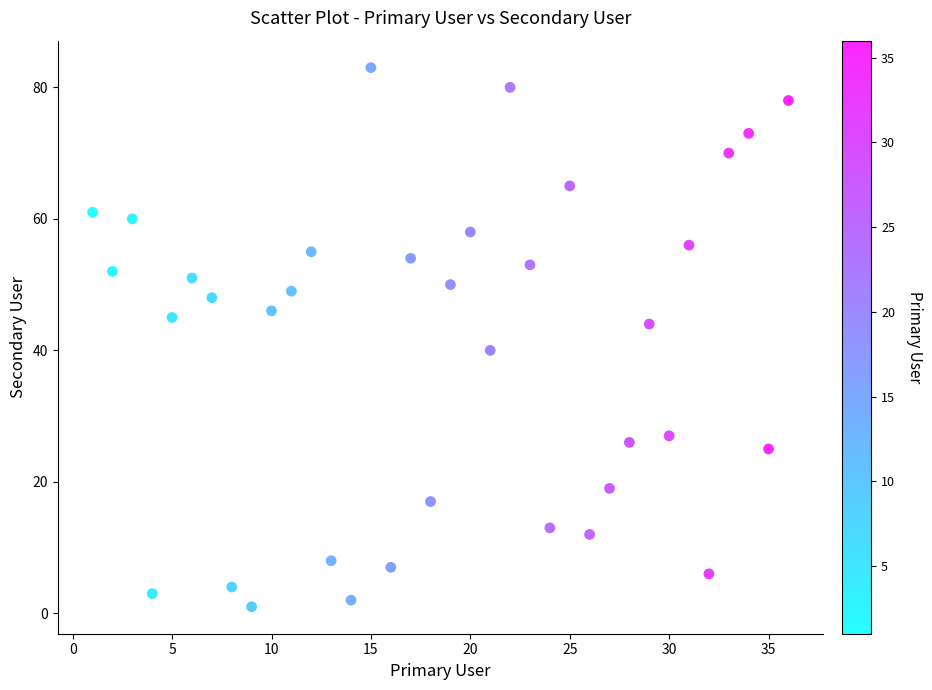

What is the range of X values (max minus min)?

35